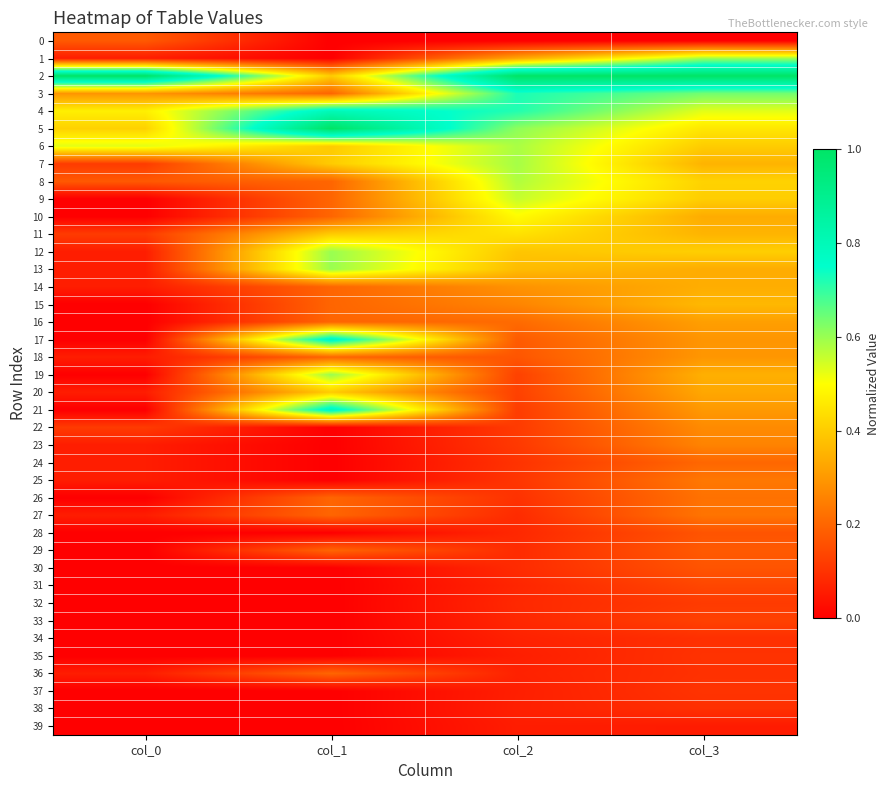

Reading right to left, transcribe all the data shown in this chart.

0: col_3=0.0	col_2=0.0	col_1=0.0	col_0=0.2
1: col_3=0.6	col_2=0.3	col_1=0.0	col_0=0.1
2: col_3=1.0	col_2=1.0	col_1=0.4	col_0=1.0
3: col_3=0.6	col_2=0.7	col_1=0.2	col_0=0.3
4: col_3=0.5	col_2=0.7	col_1=0.8	col_0=0.5
5: col_3=0.5	col_2=0.6	col_1=1.0	col_0=0.4
6: col_3=0.4	col_2=0.6	col_1=0.4	col_0=0.5
7: col_3=0.4	col_2=0.6	col_1=0.4	col_0=0.1
8: col_3=0.4	col_2=0.6	col_1=0.2	col_0=0.2
9: col_3=0.4	col_2=0.6	col_1=0.2	col_0=0.0
10: col_3=0.3	col_2=0.5	col_1=0.2	col_0=0.0
11: col_3=0.4	col_2=0.4	col_1=0.4	col_0=0.1
12: col_3=0.4	col_2=0.4	col_1=0.6	col_0=0.1
13: col_3=0.3	col_2=0.4	col_1=0.6	col_0=0.1
14: col_3=0.3	col_2=0.3	col_1=0.2	col_0=0.1
15: col_3=0.4	col_2=0.3	col_1=0.2	col_0=0.0
16: col_3=0.3	col_2=0.2	col_1=0.2	col_0=0.0
17: col_3=0.3	col_2=0.2	col_1=0.8	col_0=0.0
18: col_3=0.3	col_2=0.2	col_1=0.2	col_0=0.1
19: col_3=0.3	col_2=0.1	col_1=0.6	col_0=0.0
20: col_3=0.3	col_2=0.1	col_1=0.4	col_0=0.1
21: col_3=0.3	col_2=0.1	col_1=0.8	col_0=0.0
22: col_3=0.3	col_2=0.1	col_1=0.0	col_0=0.1
23: col_3=0.3	col_2=0.1	col_1=0.0	col_0=0.1
24: col_3=0.2	col_2=0.1	col_1=0.0	col_0=0.1
25: col_3=0.2	col_2=0.1	col_1=0.0	col_0=0.1
26: col_3=0.2	col_2=0.1	col_1=0.2	col_0=0.0
27: col_3=0.2	col_2=0.1	col_1=0.2	col_0=0.1
28: col_3=0.2	col_2=0.1	col_1=0.0	col_0=0.0
29: col_3=0.2	col_2=0.1	col_1=0.2	col_0=0.0
30: col_3=0.2	col_2=0.1	col_1=0.0	col_0=0.0
31: col_3=0.1	col_2=0.1	col_1=0.0	col_0=0.0
32: col_3=0.1	col_2=0.1	col_1=0.0	col_0=0.0
33: col_3=0.1	col_2=0.1	col_1=0.0	col_0=0.0
34: col_3=0.1	col_2=0.1	col_1=0.0	col_0=0.0
35: col_3=0.1	col_2=0.1	col_1=0.0	col_0=0.0
36: col_3=0.1	col_2=0.1	col_1=0.2	col_0=0.1
37: col_3=0.1	col_2=0.1	col_1=0.0	col_0=0.0
38: col_3=0.1	col_2=0.1	col_1=0.0	col_0=0.0
39: col_3=0.1	col_2=0.1	col_1=0.0	col_0=0.0